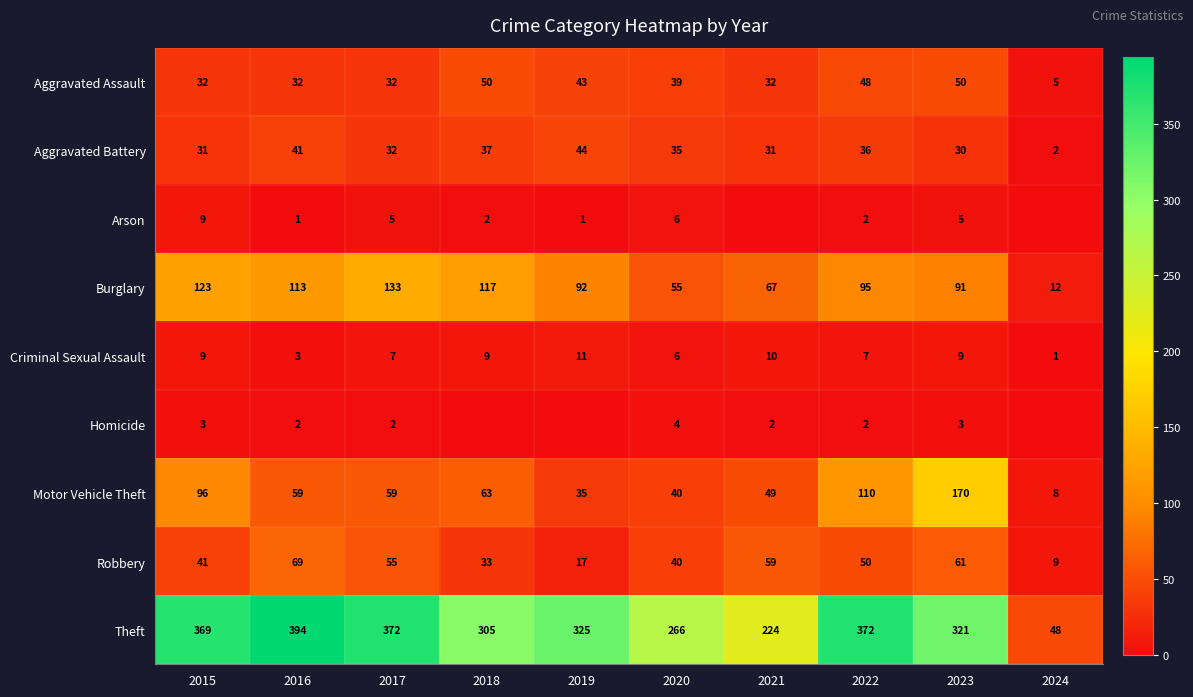

What is the total value across all series at 2023?

740